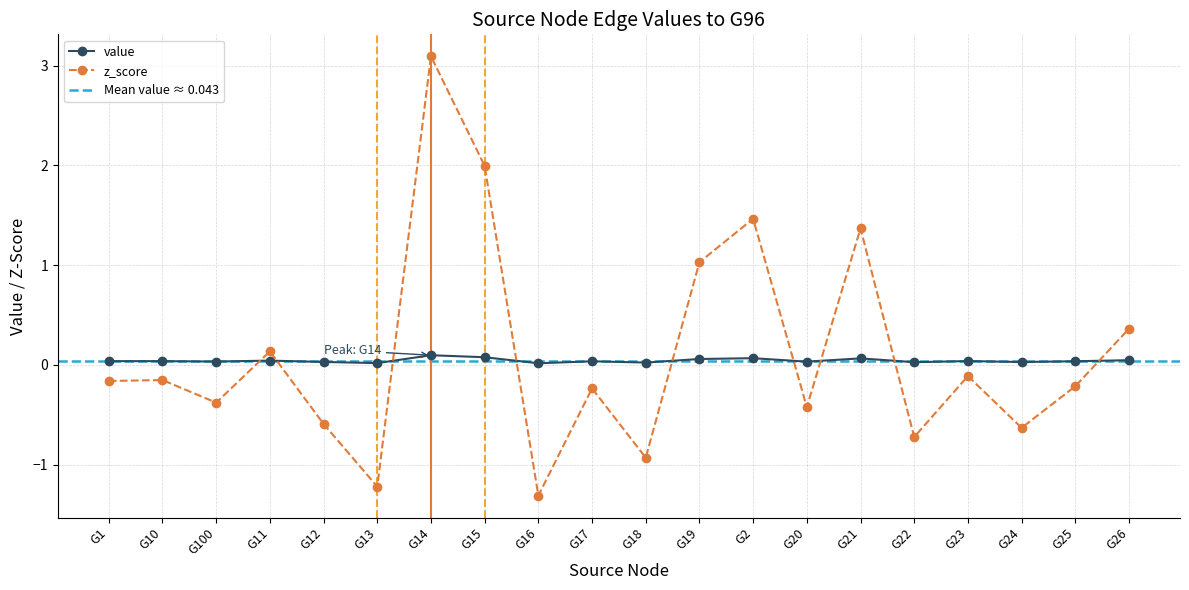

In value, how many points are higher than both neighbors (excluding endpoints)?

7